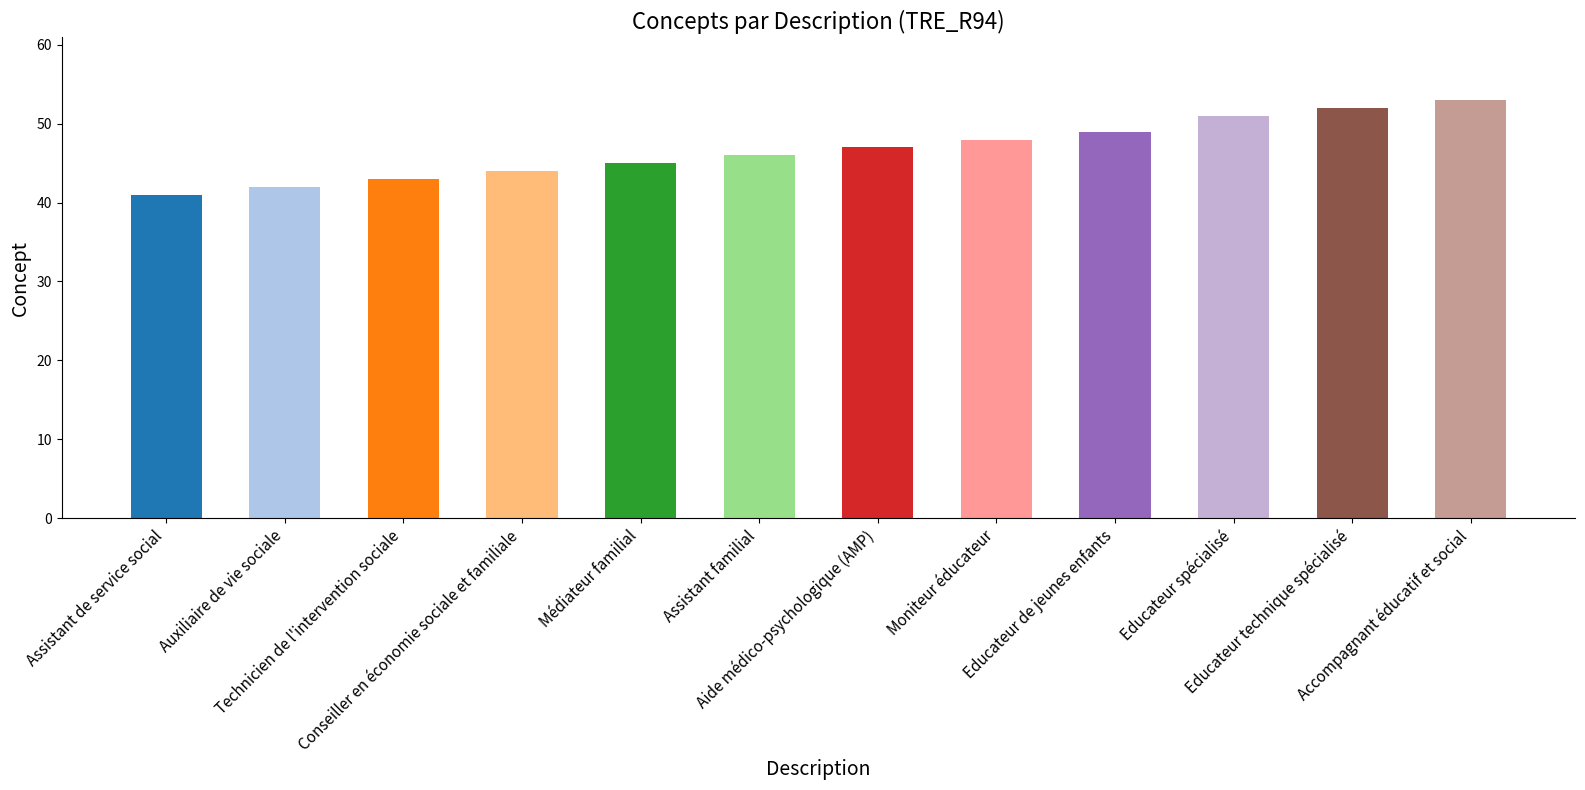

Reading left to right, transcribe all the data shown in this chart.

41	42	43	44	45	46	47	48	49	51	52	53